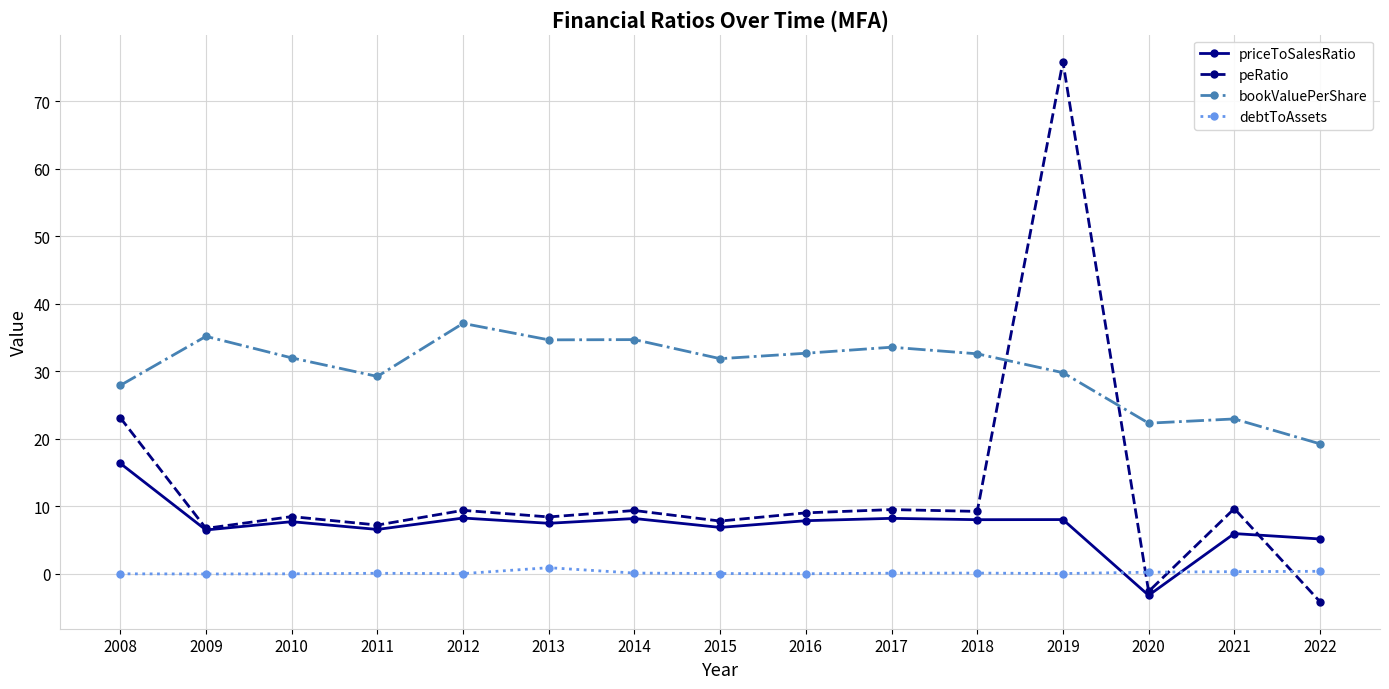

What is the greatest value displayed?

75.9